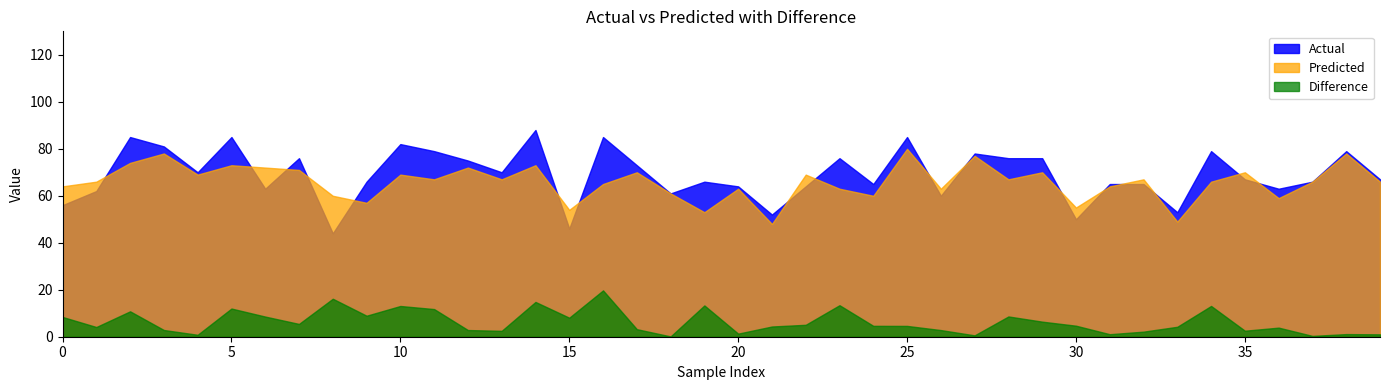

What is the minimum value shown in the chart?

0.1